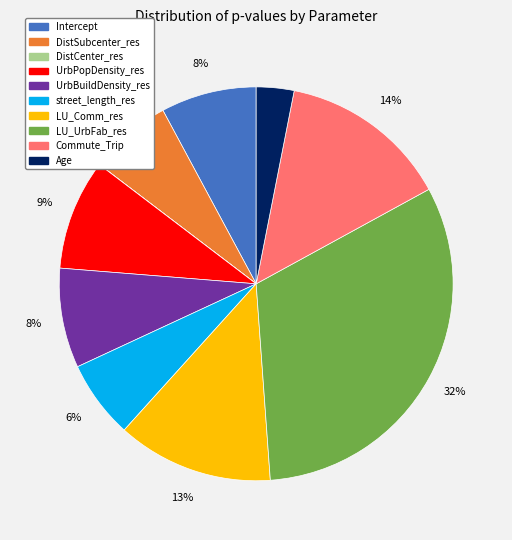

Does Intercept account for over 50% of the chart?

No